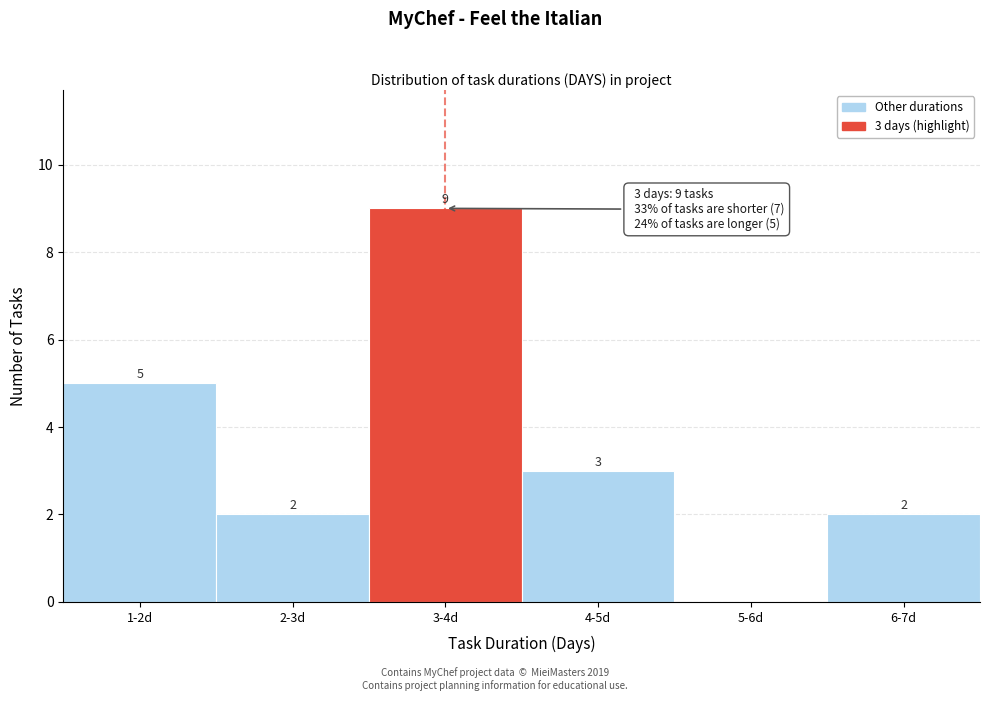

Reading right to left, transcribe all the data shown in this chart.

6-7d=2	5-6d=0	4-5d=3	3-4d=9	2-3d=2	1-2d=5